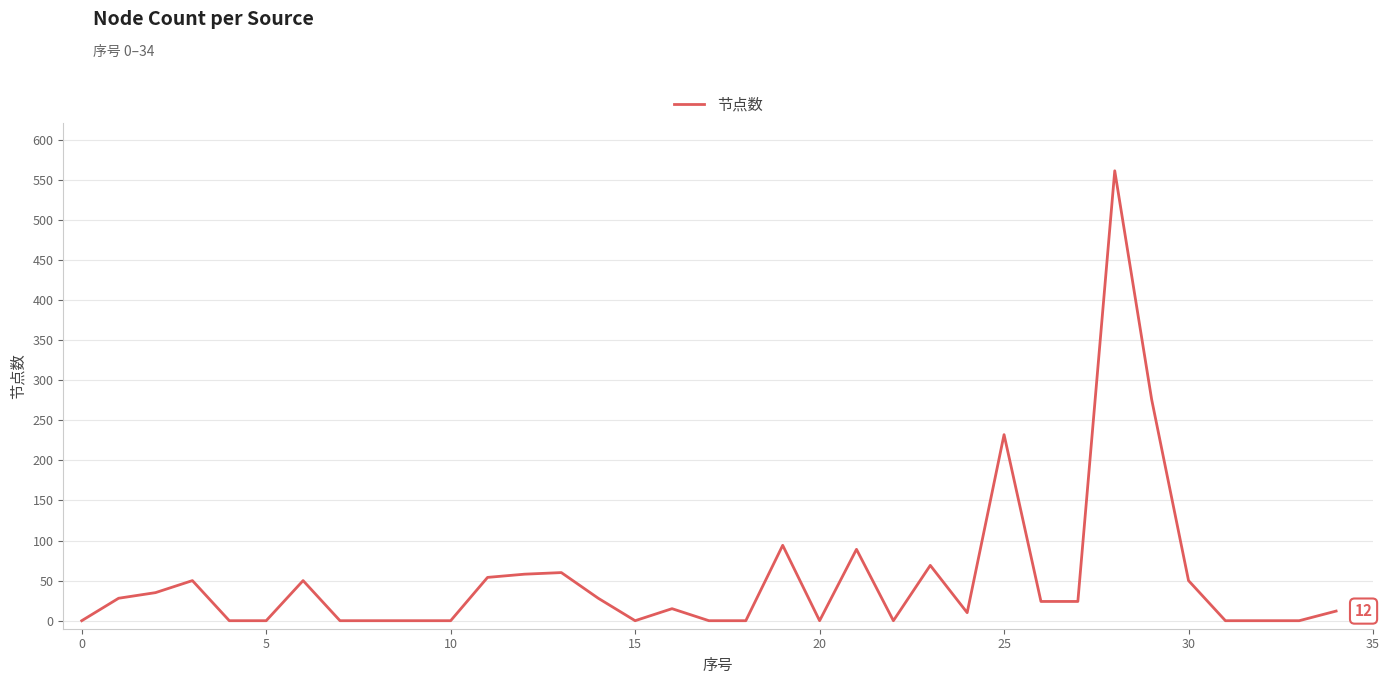

What is the difference between the maximum and minimum values?

561